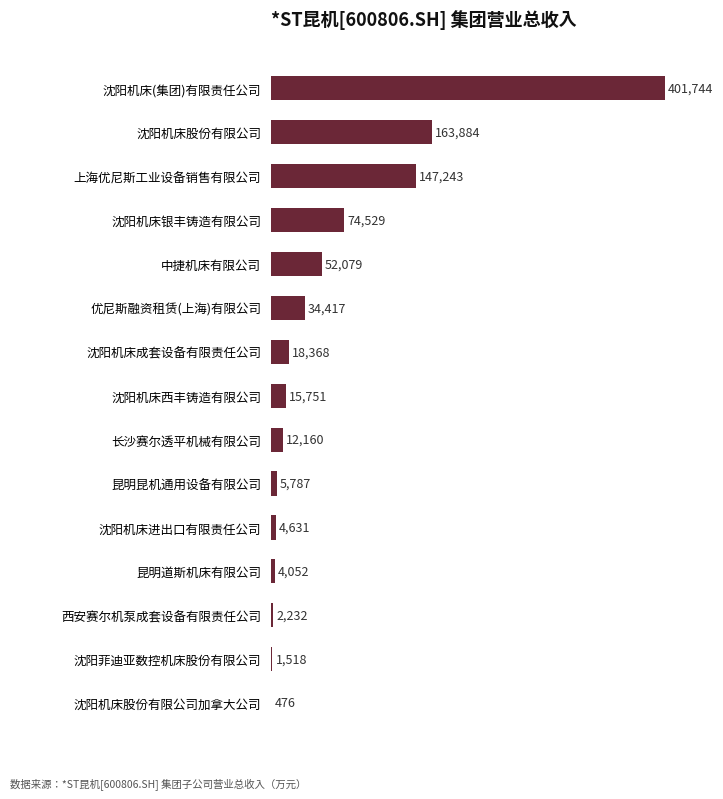

Between 沈阳机床成套设备有限责任公司 and 西安赛尔机泵成套设备有限责任公司, which is larger?

沈阳机床成套设备有限责任公司